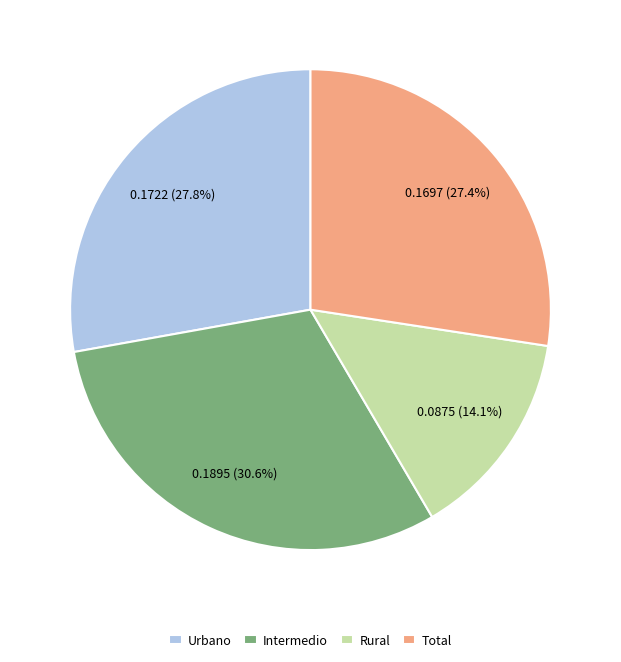

What portion of the pie excludes Intermedio?

69.4%